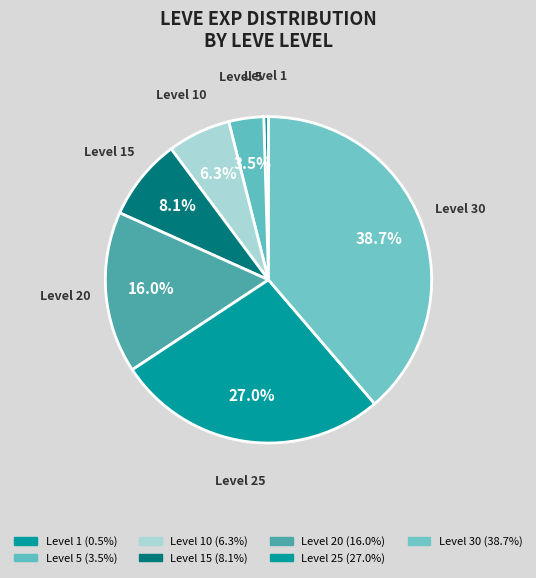

Does Level 25 account for over 50% of the chart?

No